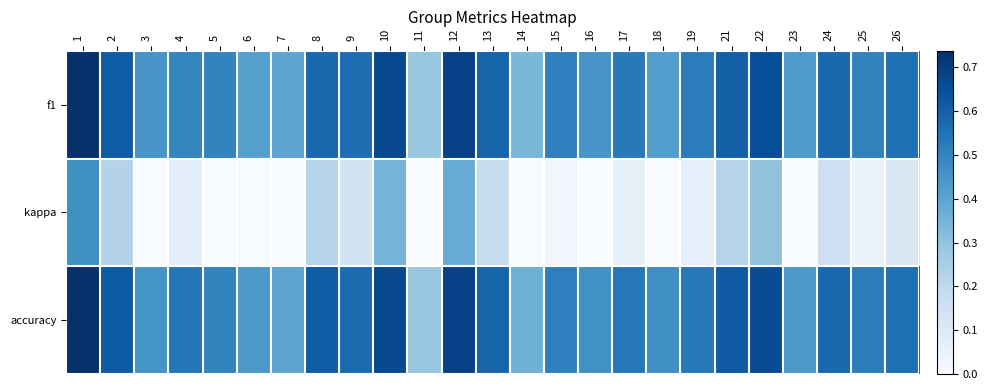

What is the smallest value displayed?

-0.4